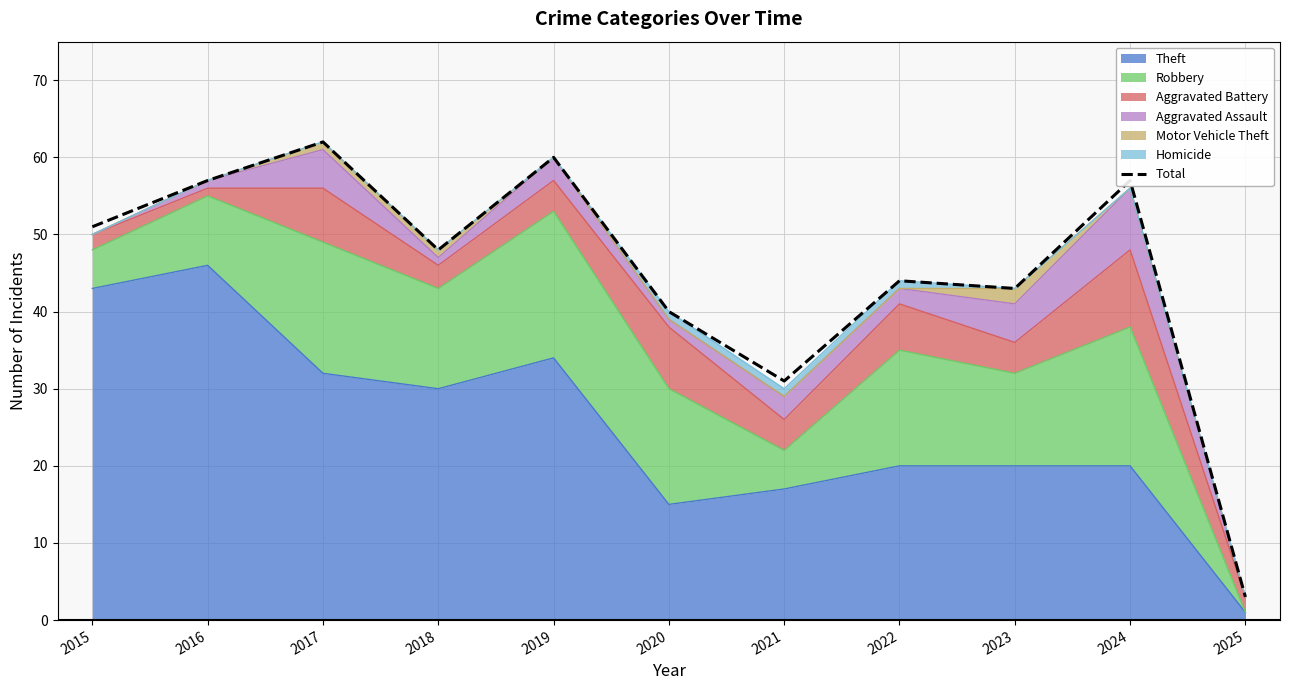

Which category has the highest value across all series?

2017